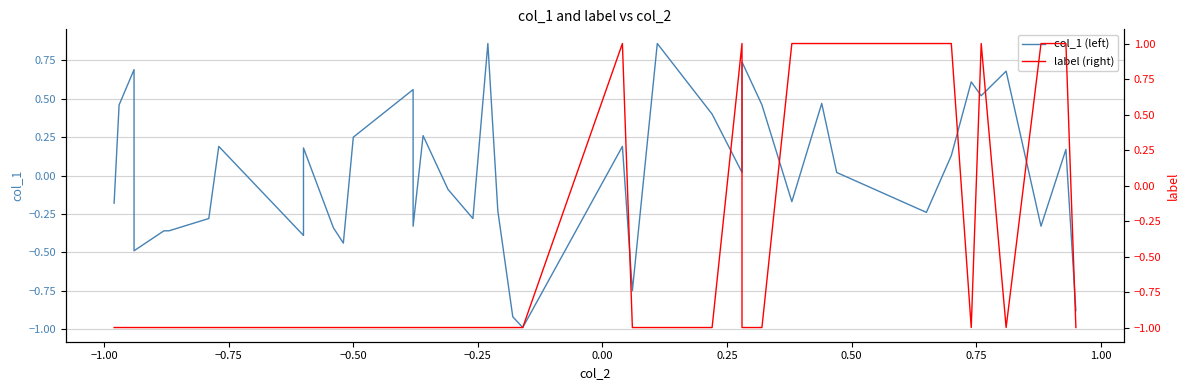

How many intersections are there between col_1 (left) and label (right)?

10